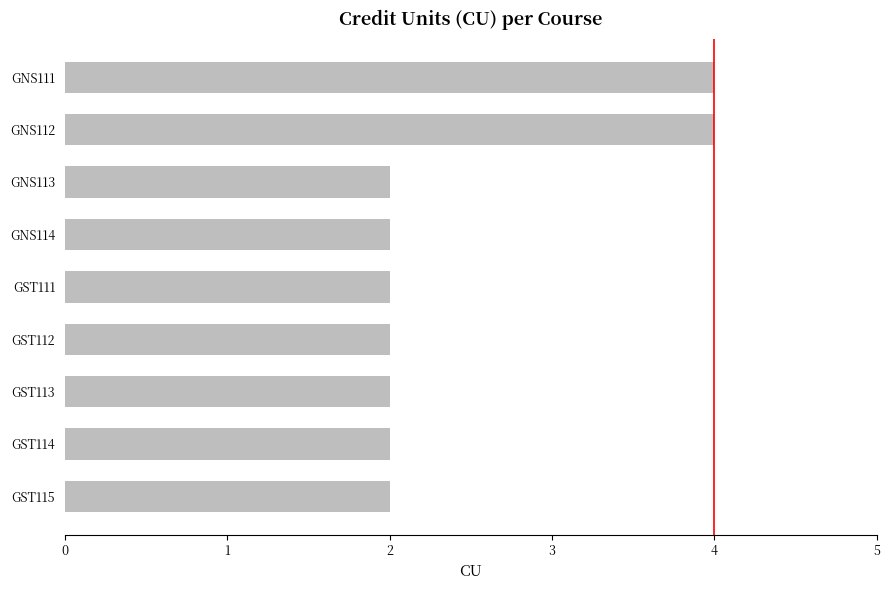

What is the change in value from GST115 to GNS111?

+2